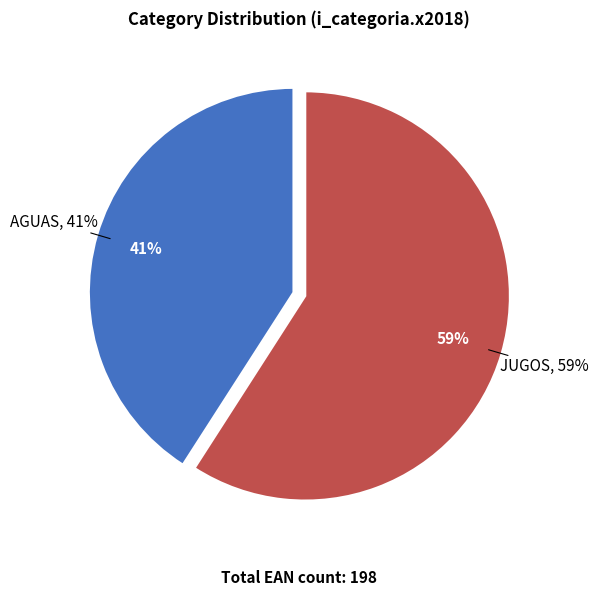

How much of the chart is everything except AGUAS?

59.1%